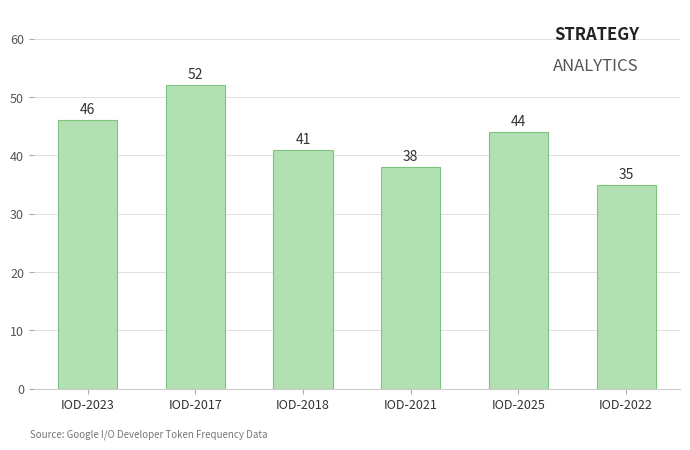

What is the ratio of the value at IOD-2021 to the value at IOD-2018?

0.9